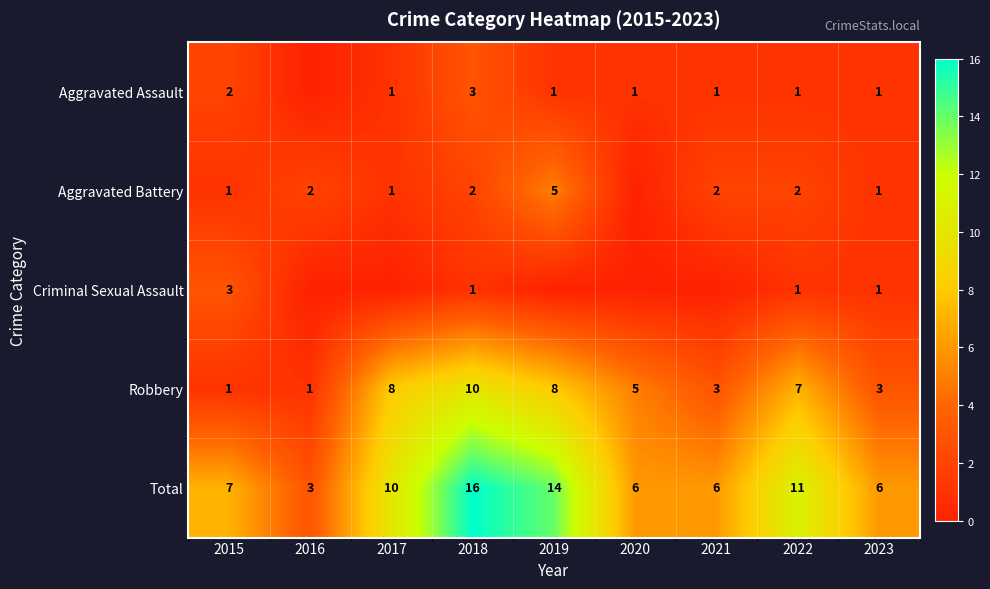

At which label does Robbery reach its peak?

2018